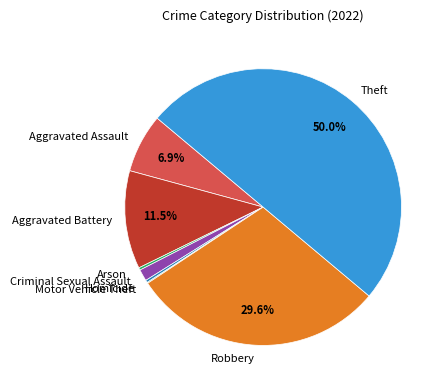

What is the largest slice in the pie chart?

Theft